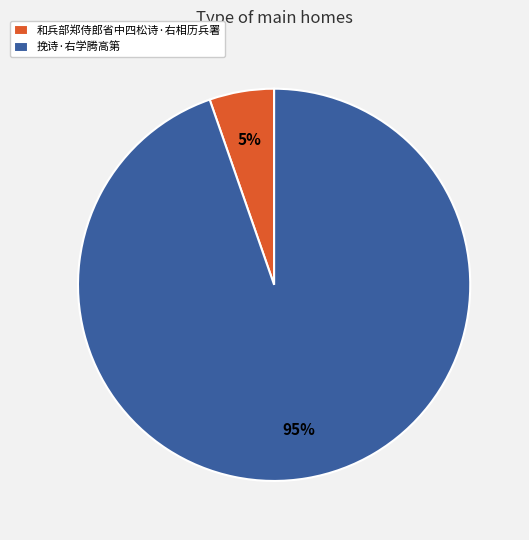

To the nearest percent, what is the average slice percentage?

50%